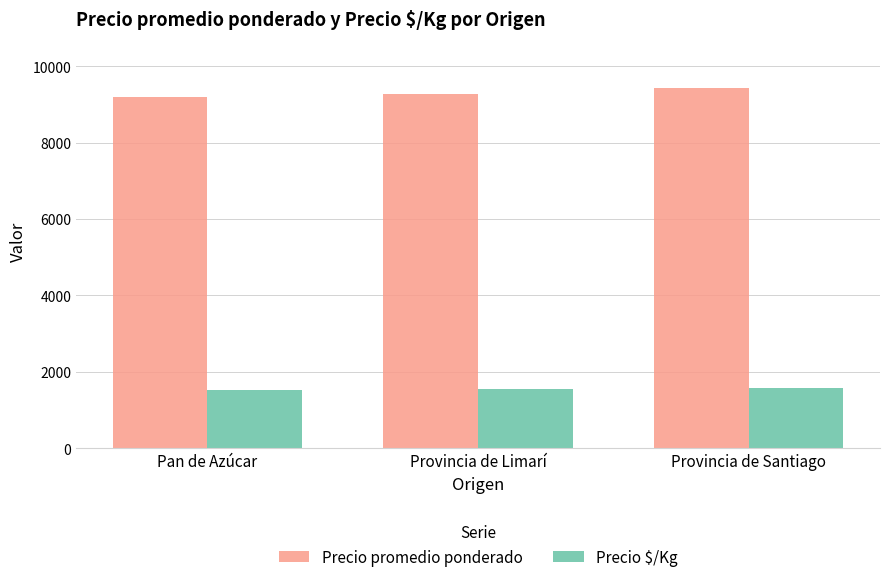

How many bars are there in each group?

2